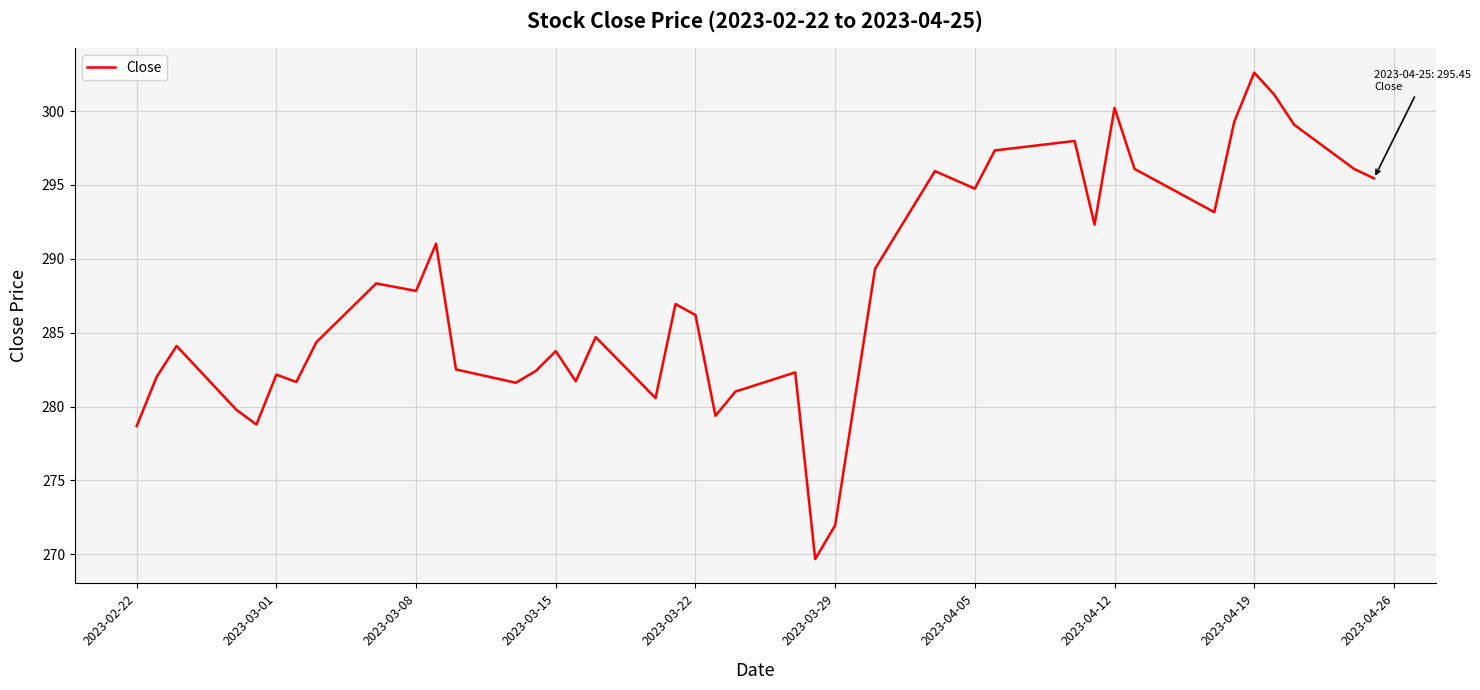

What is the greatest value displayed?

302.6